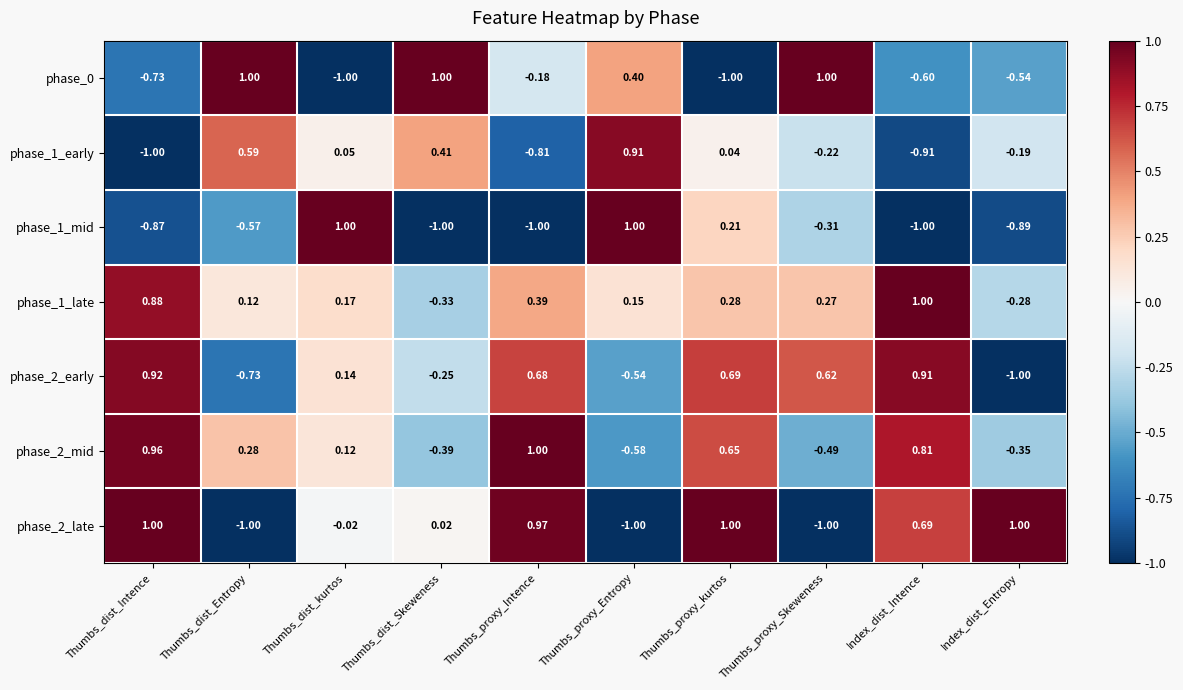

At which label is phase_1_early closest to 0?

Thumbs_proxy_kurtos